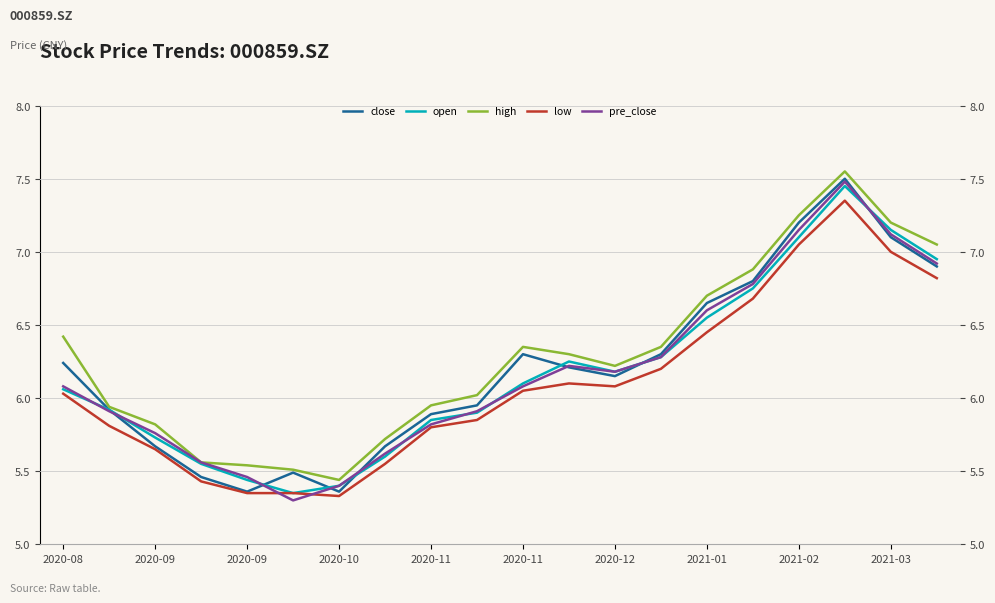

True or false: low and close intersect in this chart.

False